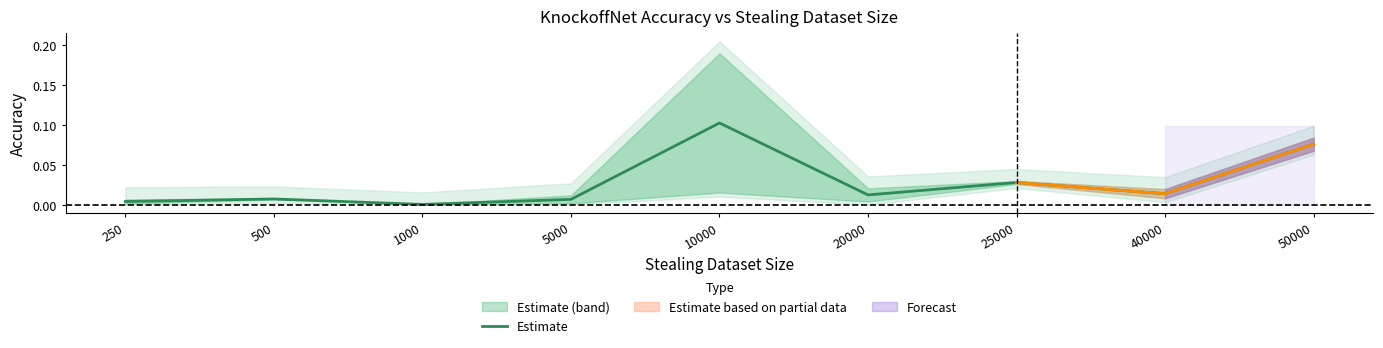

List the labels in order of value, largest first.

10000, 50000, 25000, 40000, 20000, 500, 5000, 250, 1000